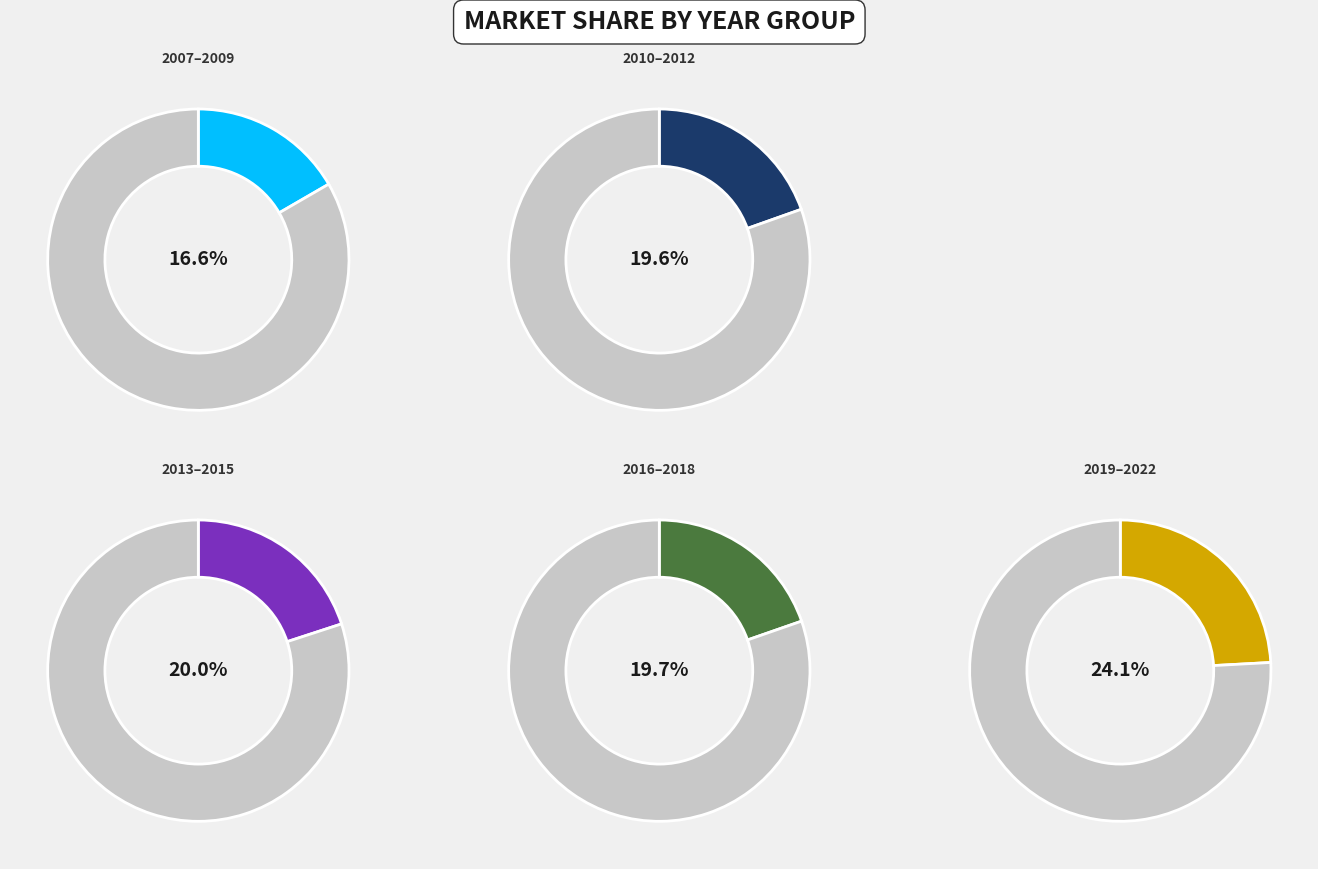

Does any single category account for the majority?

No